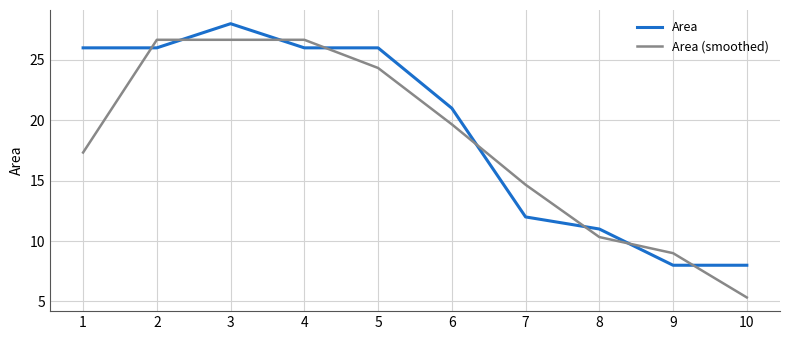

Reading left to right, extract all data points from this chart.

Area: 1=26.0	2=26.0	3=28.0	4=26.0	5=26.0	6=21.0	7=12.0	8=11.0	9=8.0	10=8.0
Area (smoothed): 1=17.3	2=26.7	3=26.7	4=26.7	5=24.3	6=19.7	7=14.7	8=10.3	9=9.0	10=5.3